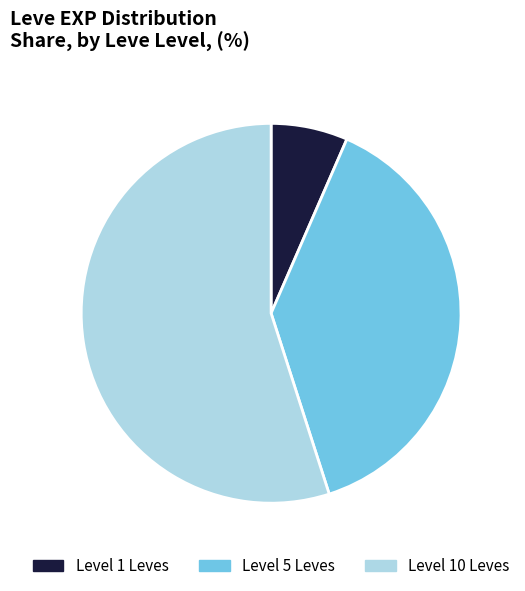

Rank the categories by value from lowest to highest.

Level 1 Leves, Level 5 Leves, Level 10 Leves